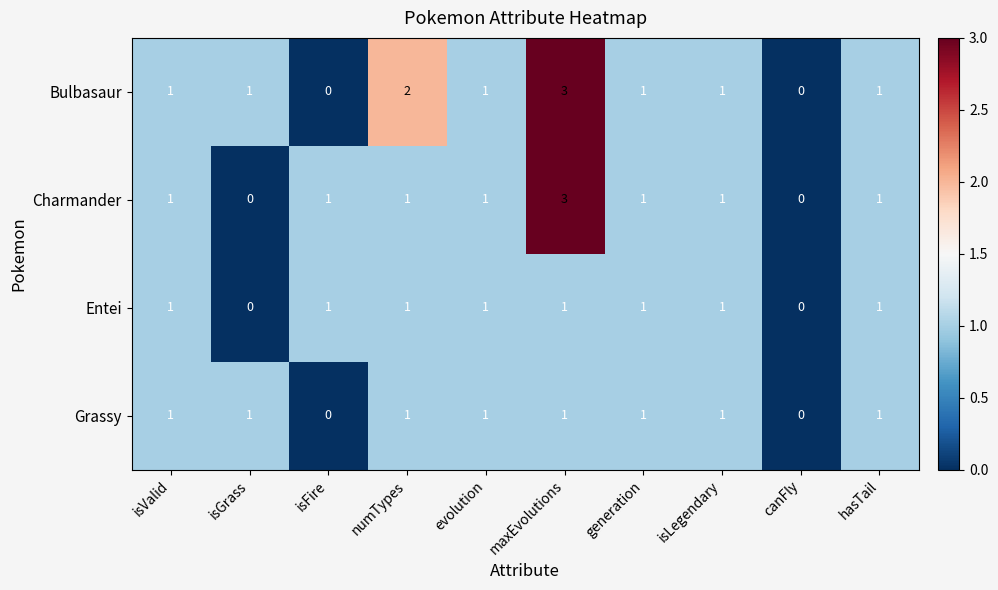

Count the Charmander values in the range 1 to 2.

7